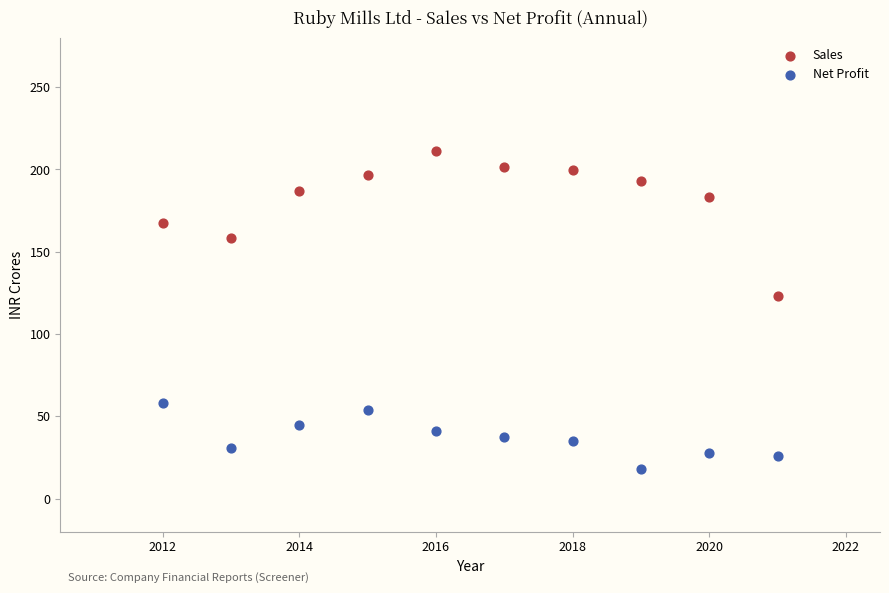

What are all the series names shown in the legend?

Sales, Net Profit